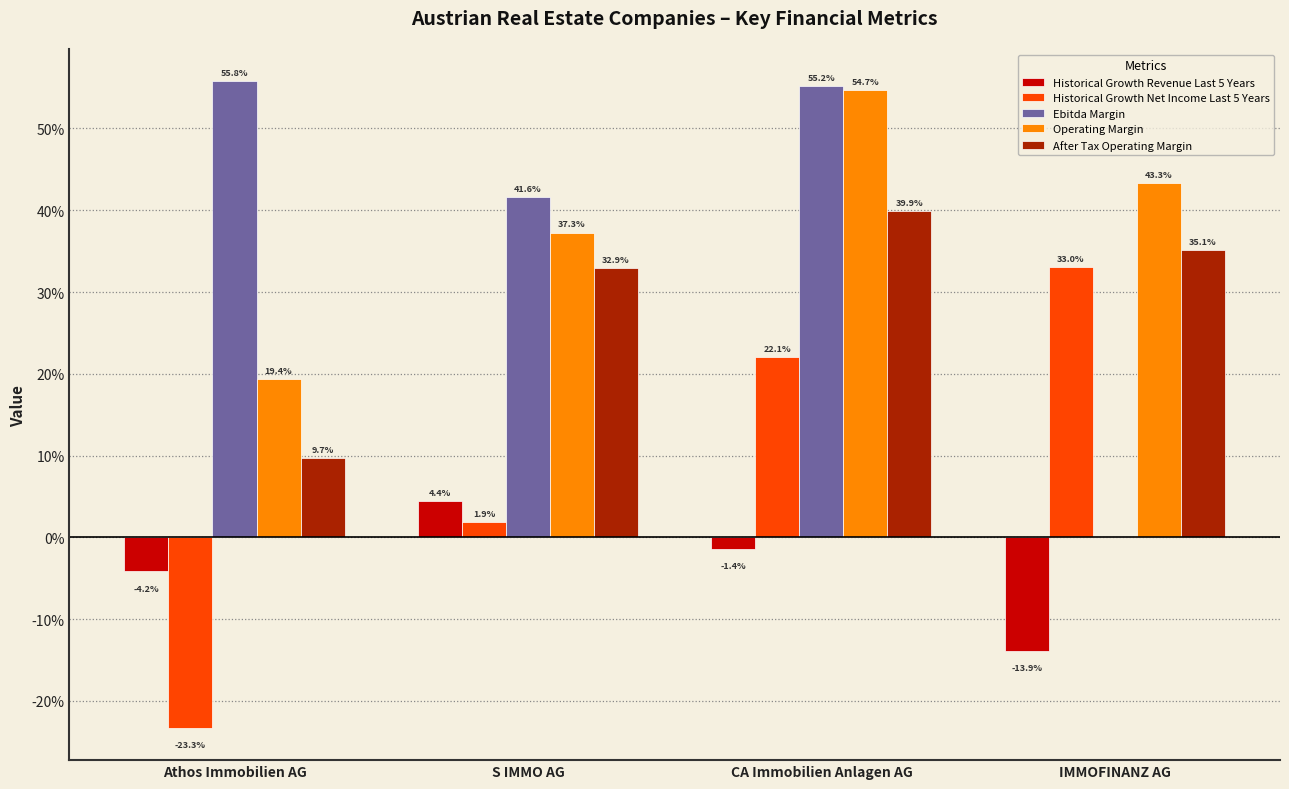

What are all the series names shown in the legend?

Historical Growth Revenue Last 5 Years, Historical Growth Net Income Last 5 Years, Ebitda Margin, Operating Margin, After Tax Operating Margin